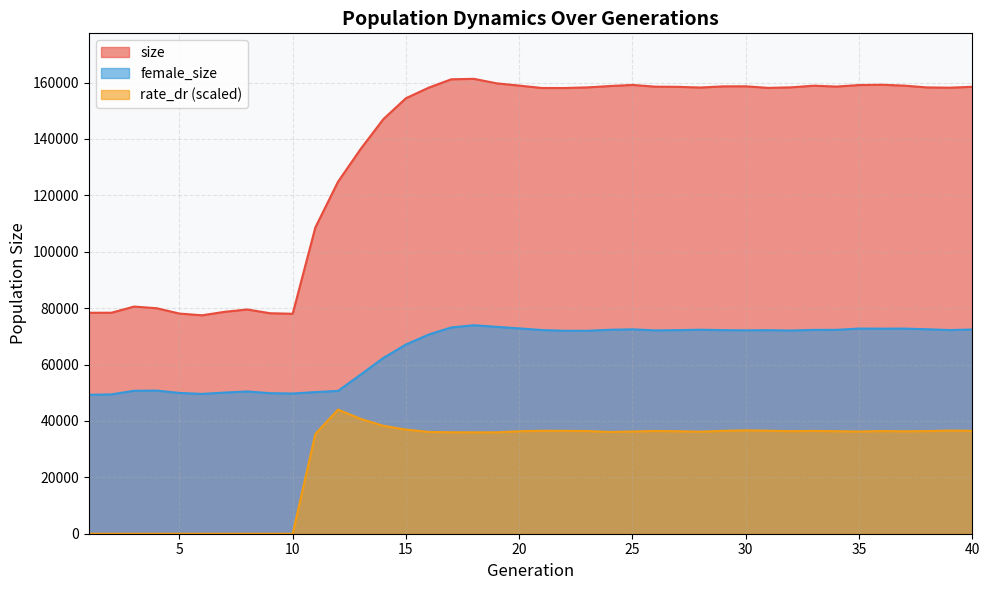

List the series in order of their overall mean, lowest first.

rate_dr (scaled), female_size, size